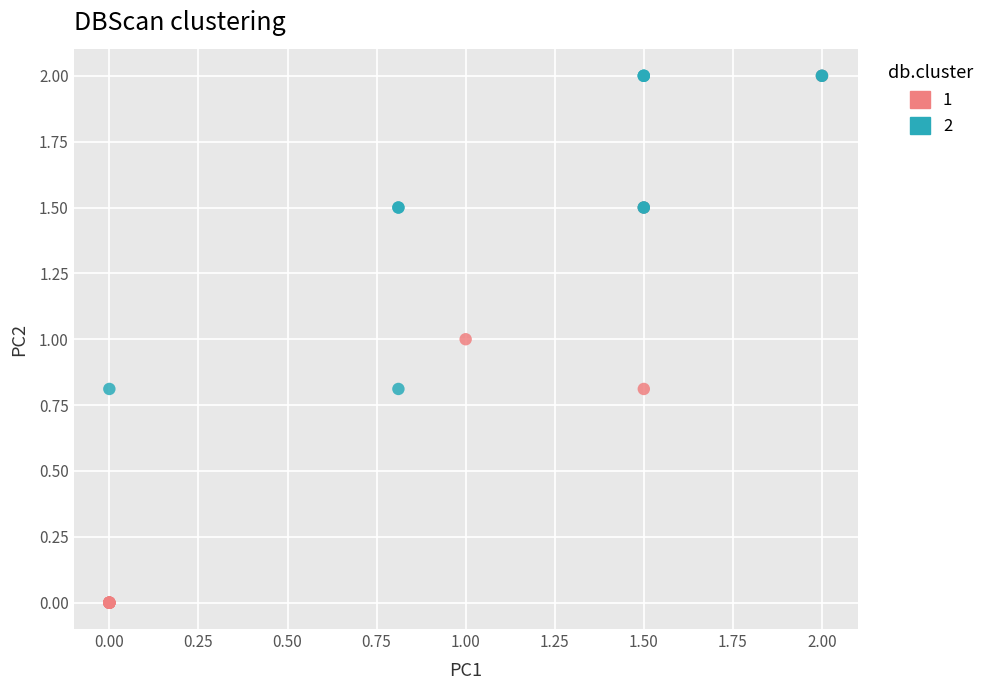

Which series reaches the minimum Y coordinate?

1